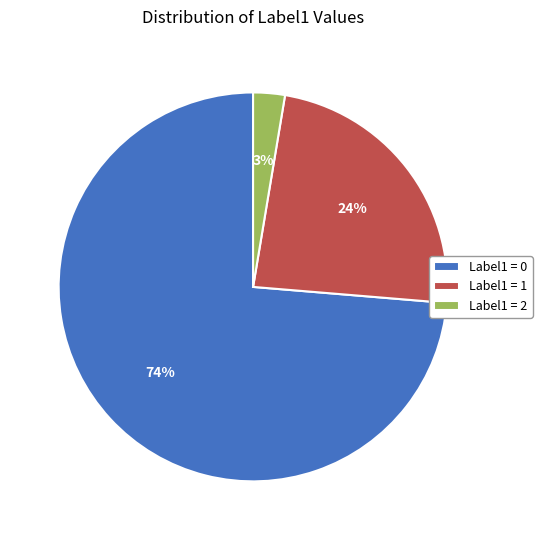

Does any single category account for the majority?

Yes